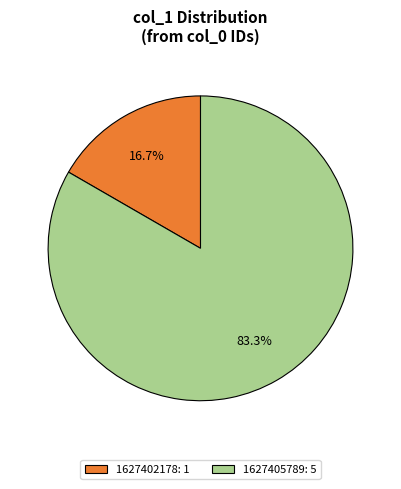

What is the largest slice in the pie chart?

1627405789: 5